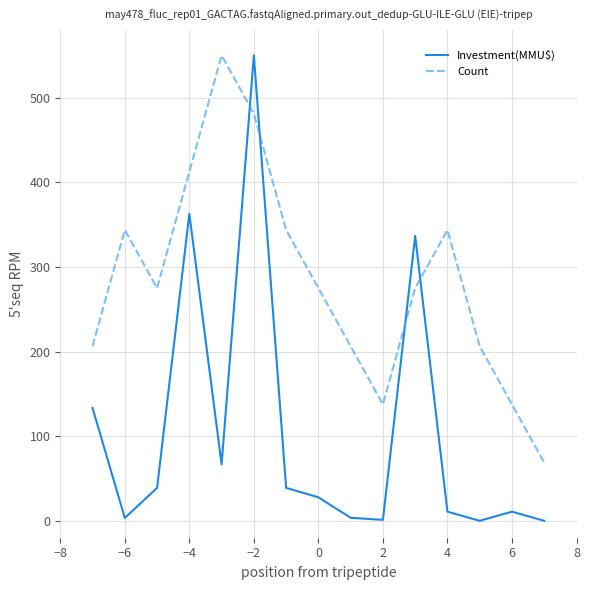

Which series has the widest spread of values?

Investment(MMU$)